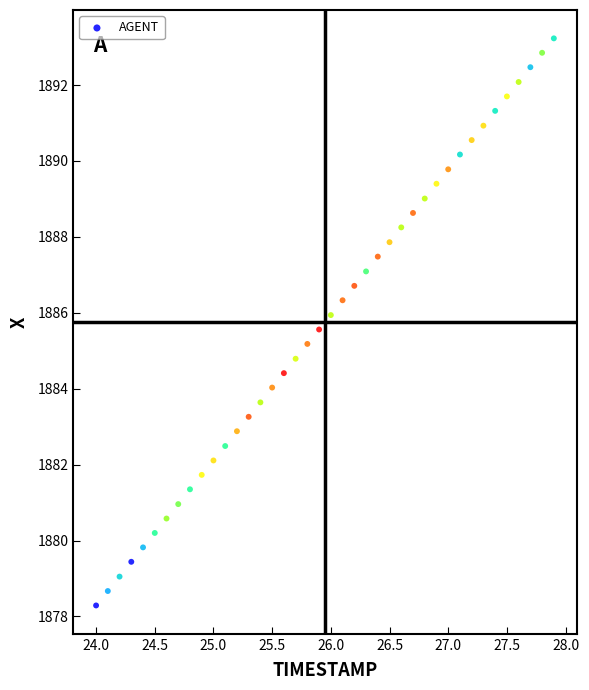

What is the range of X values (max minus min)?

3.9